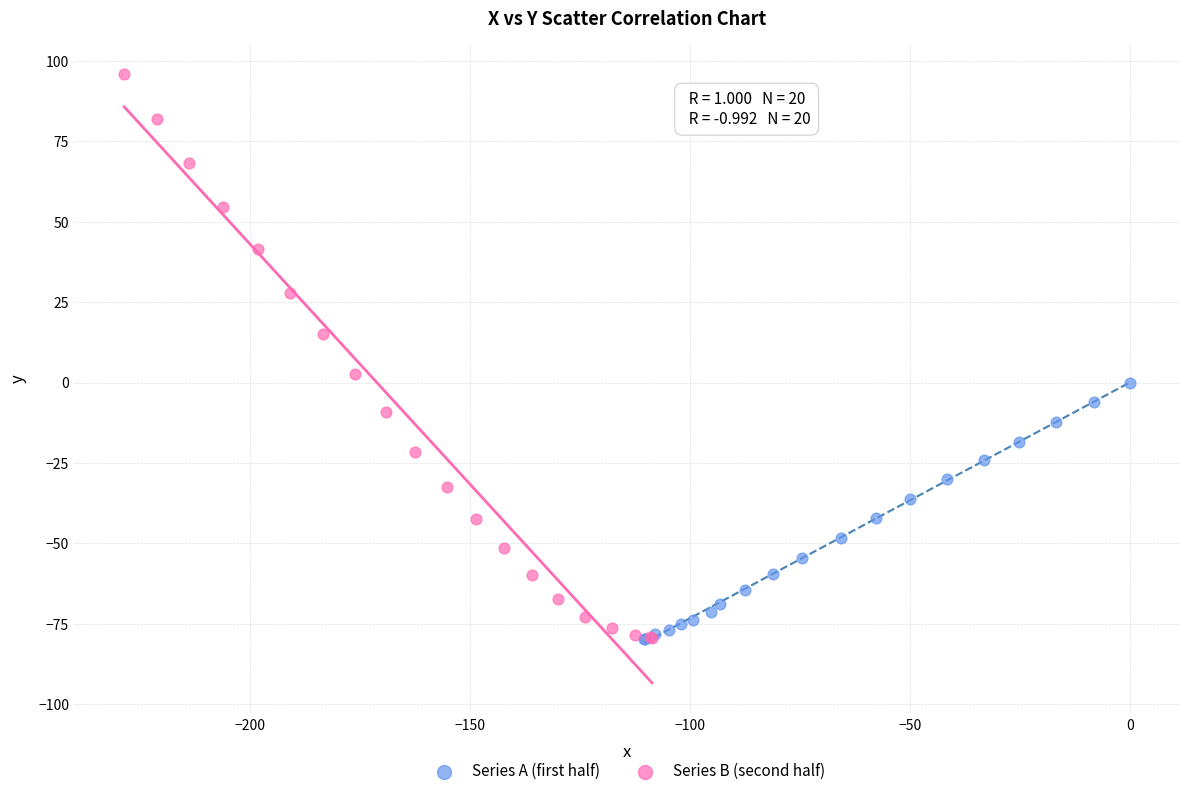

Which series has the widest spread of Y values?

Series B (second half)